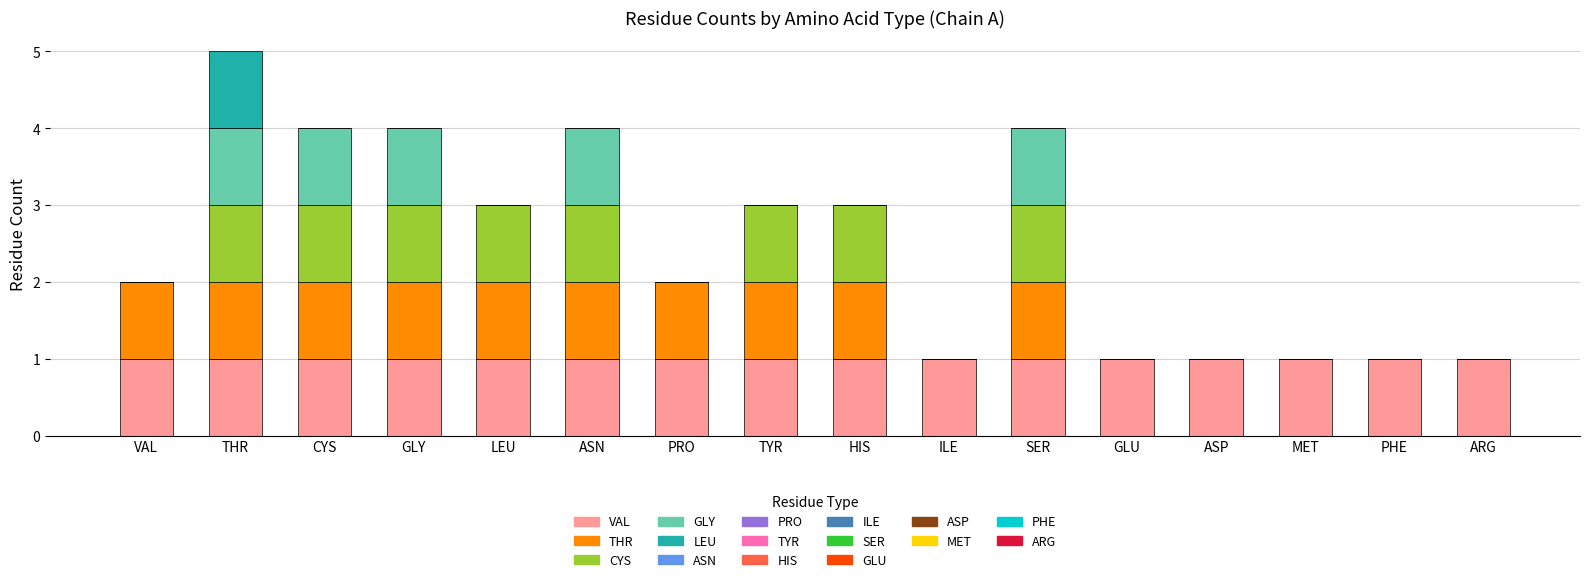

What is the total value across all series at SER?

4